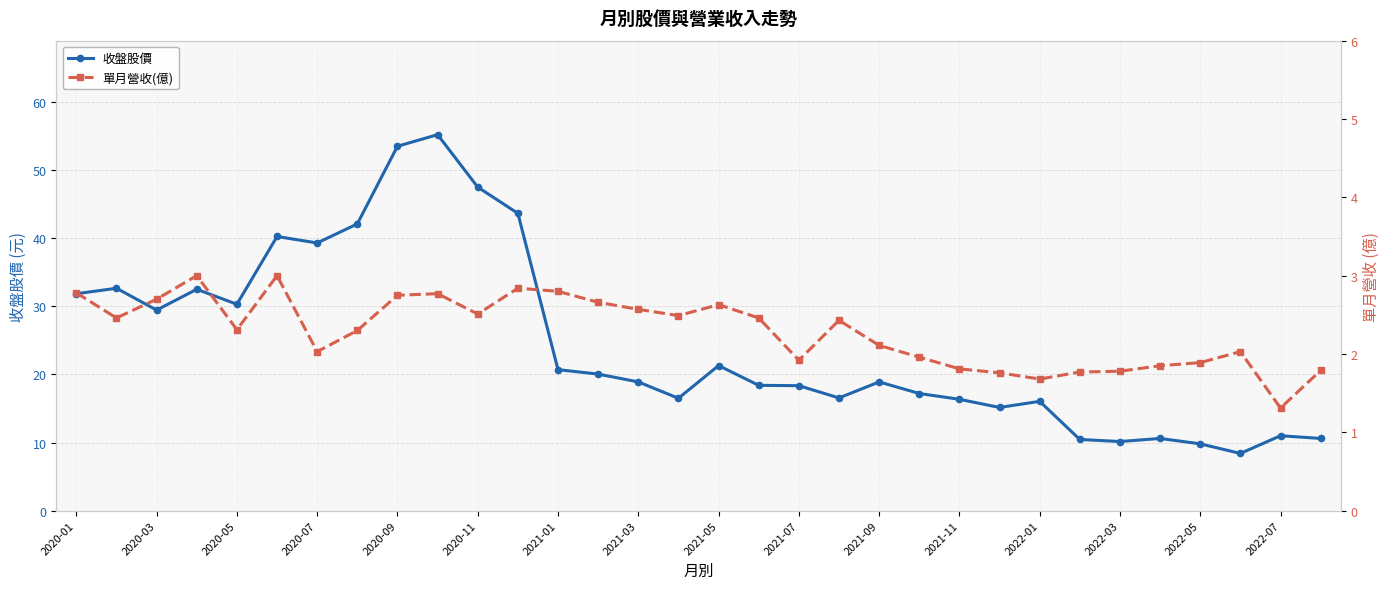

Where is the first local minimum for 收盤股價?

2020-03